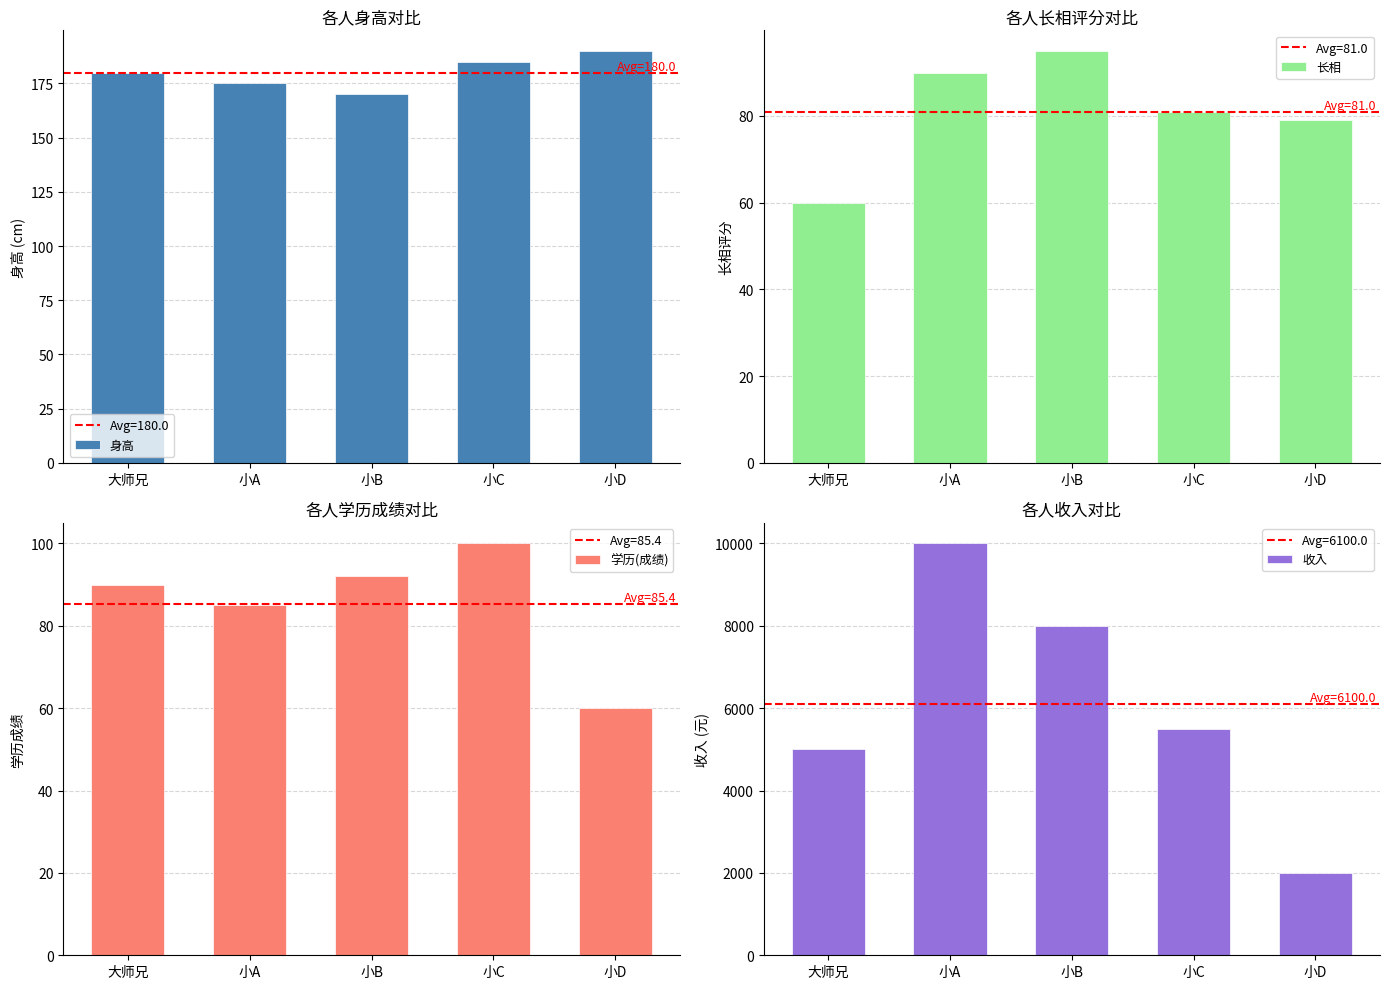

What is the difference between the second highest and second lowest values in the 身高 series?

10